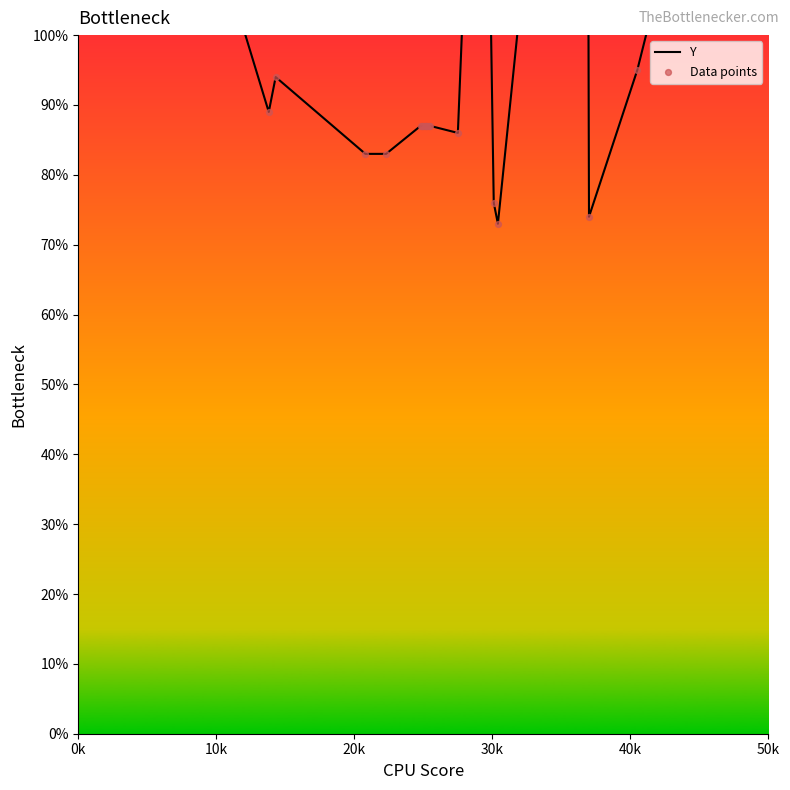

Which series reaches the minimum Y coordinate?

Y